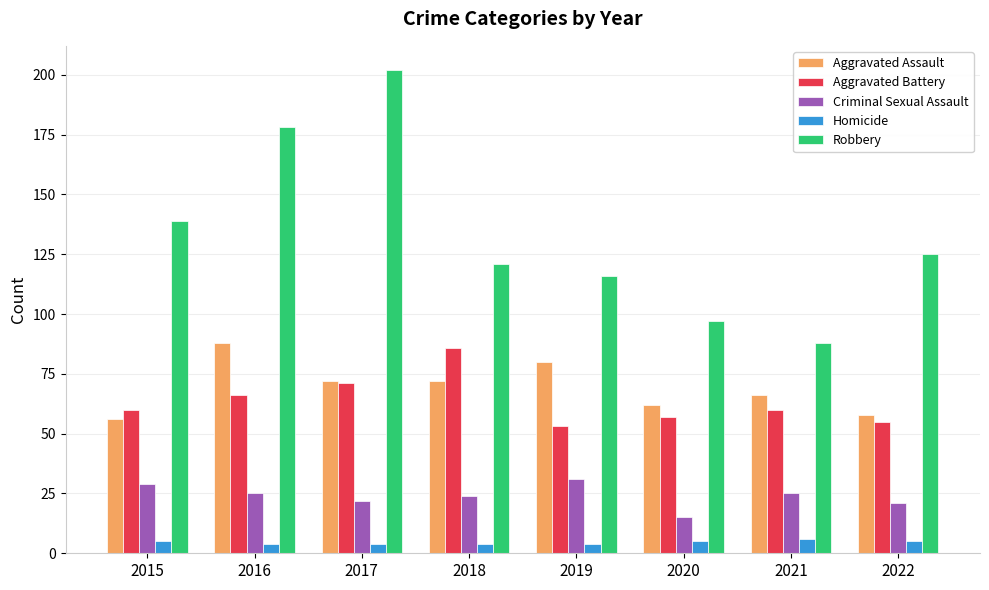

Which series has the widest spread of values?

Robbery